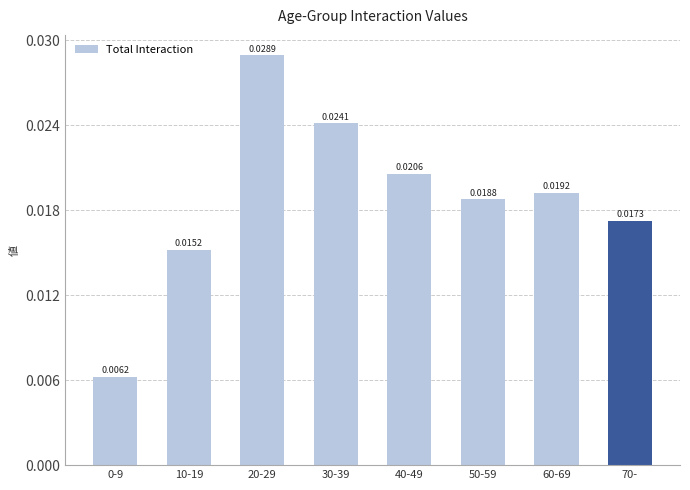

How many series are shown in this chart?

1